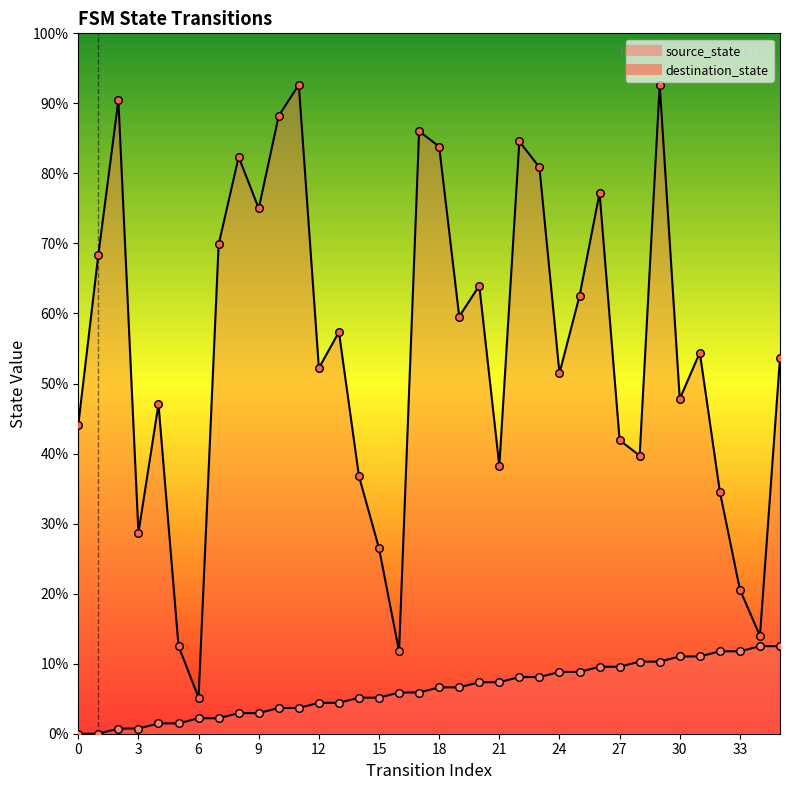

Which series has the largest Y range (max minus min)?

destination_state